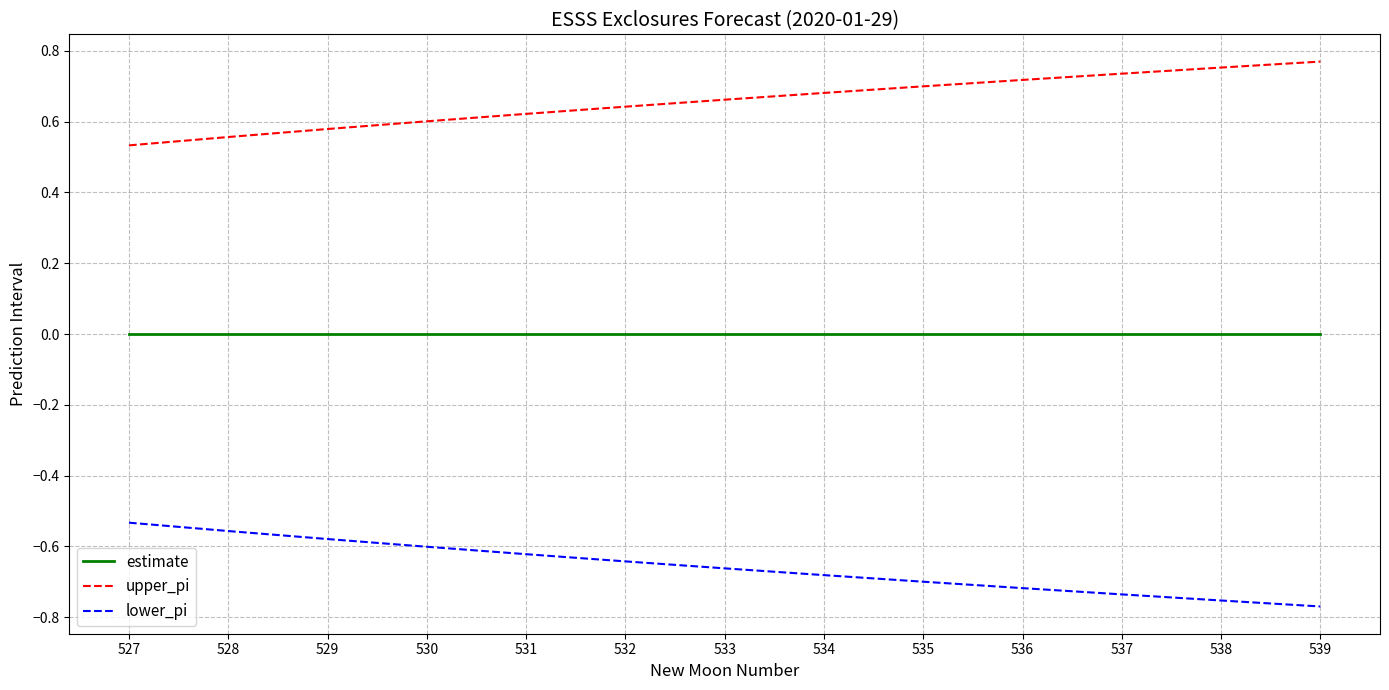

What is the difference between the maximum and minimum values in the upper_pi series?

0.2